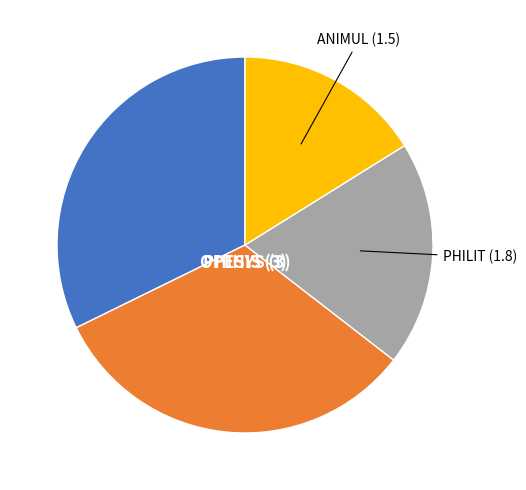

Is there any slice that represents more than half of the pie?

No